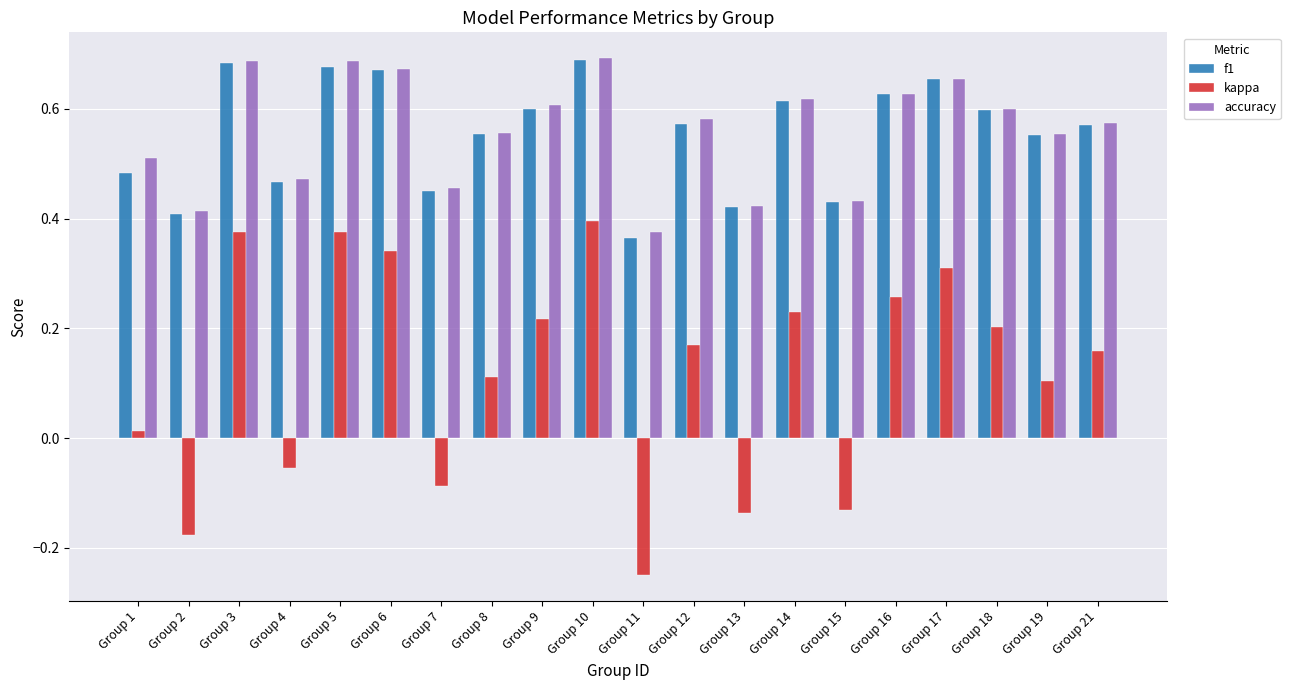

What is the sum of the f1 values at Group 7 and Group 8?

1.0